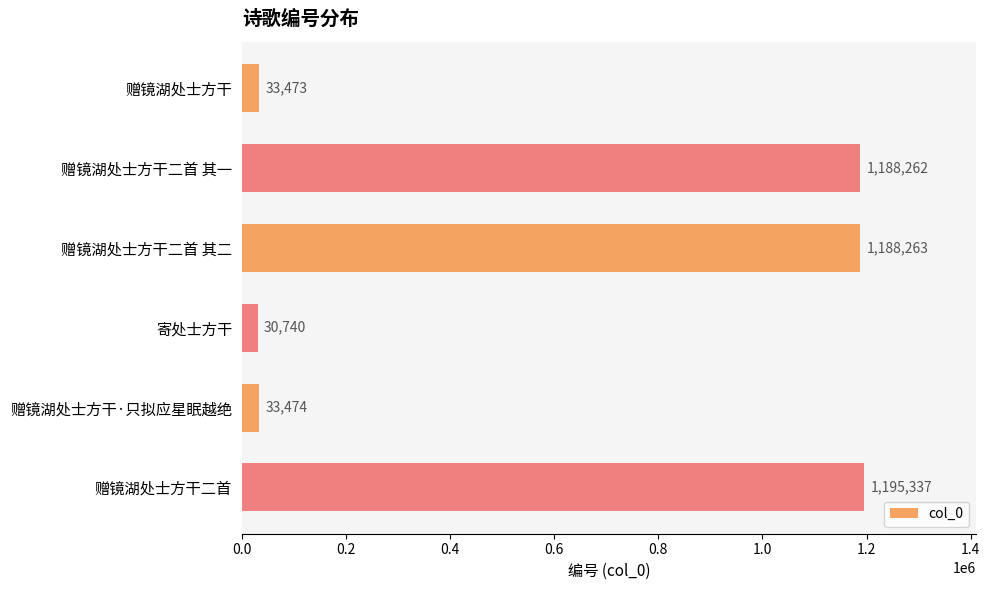

Rank the categories by value from lowest to highest.

寄处士方干, 赠镜湖处士方干, 赠镜湖处士方干·只拟应星眠越绝, 赠镜湖处士方干二首 其一, 赠镜湖处士方干二首 其二, 赠镜湖处士方干二首